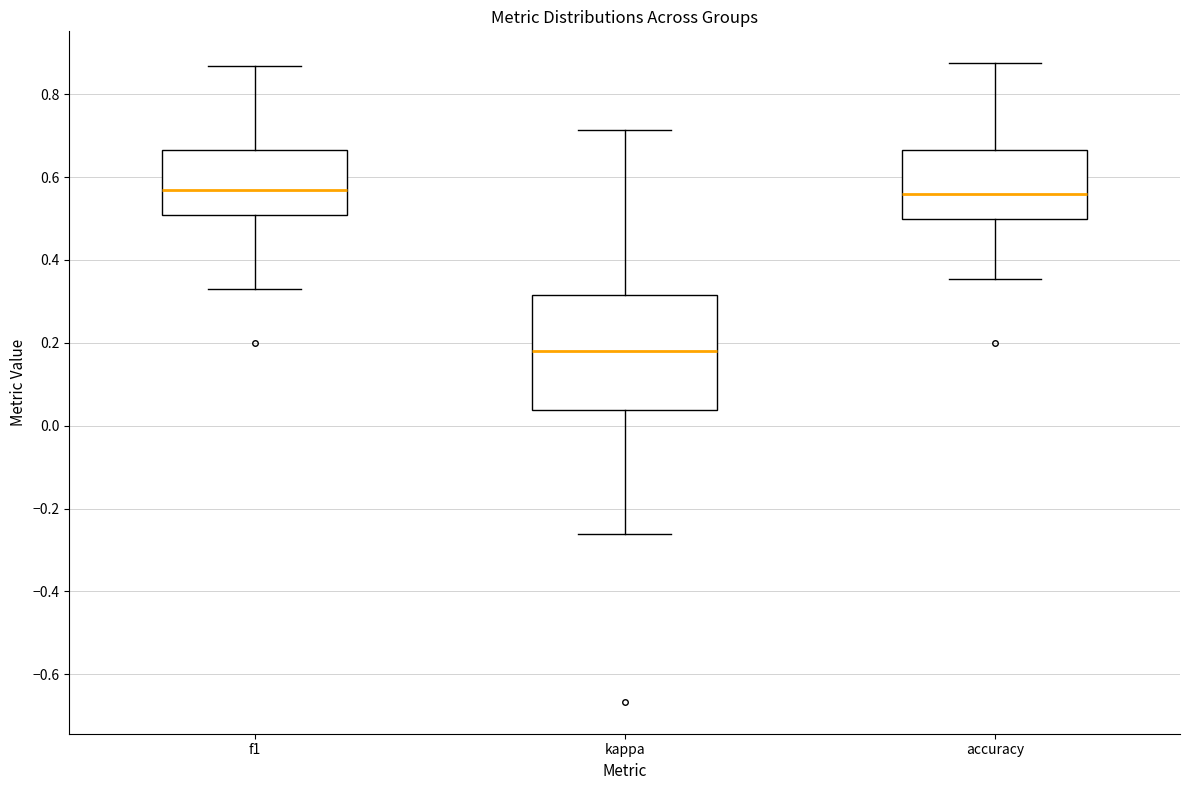

Reading left to right, transcribe this box plot: for each box, give where its median line is, the range the box spans, and where its two whiskers end, as read against the y-axis. The values are not printed on the chart, so give them approximately, as read against the axis.

f1: median 0.56, box 0.50 to 0.66, whiskers 0.34 to 0.86
kappa: median 0.18, box 0.04 to 0.32, whiskers -0.26 to 0.72
accuracy: median 0.56, box 0.50 to 0.66, whiskers 0.36 to 0.88